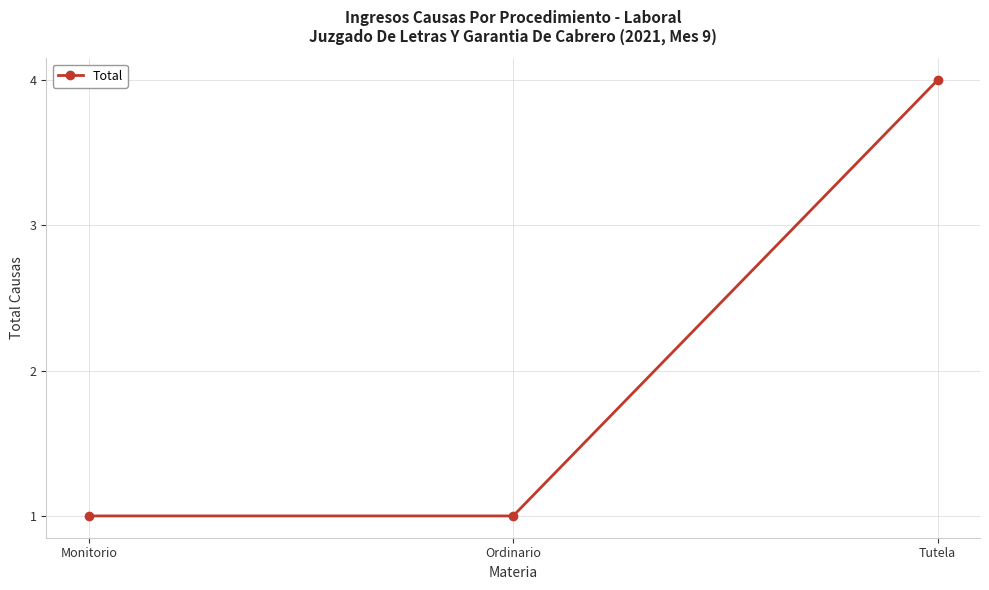

Is it true that the value at Ordinario is 1?

True